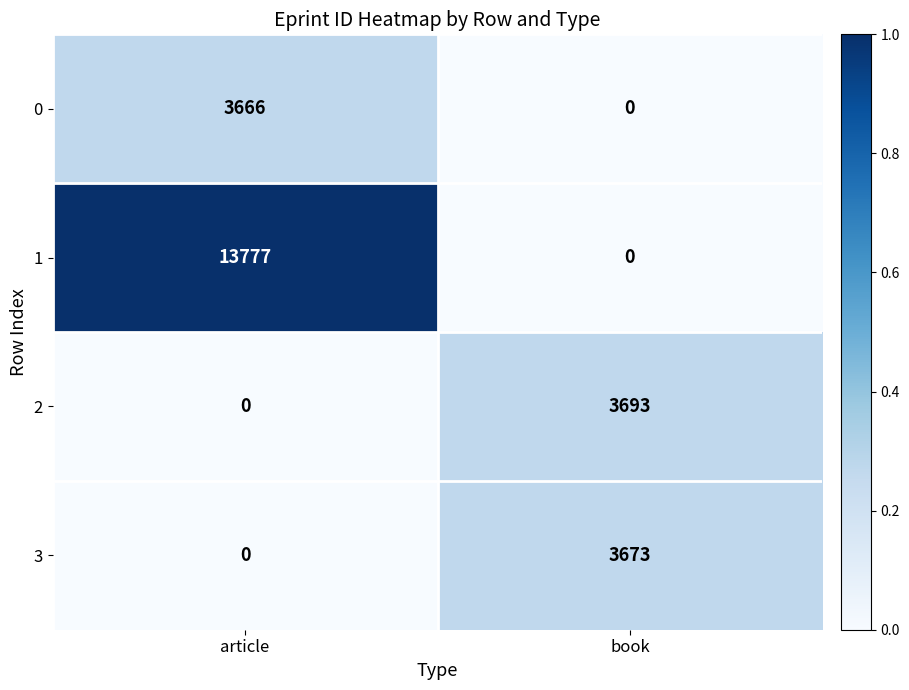

What is the sum of all 1 values?

13777